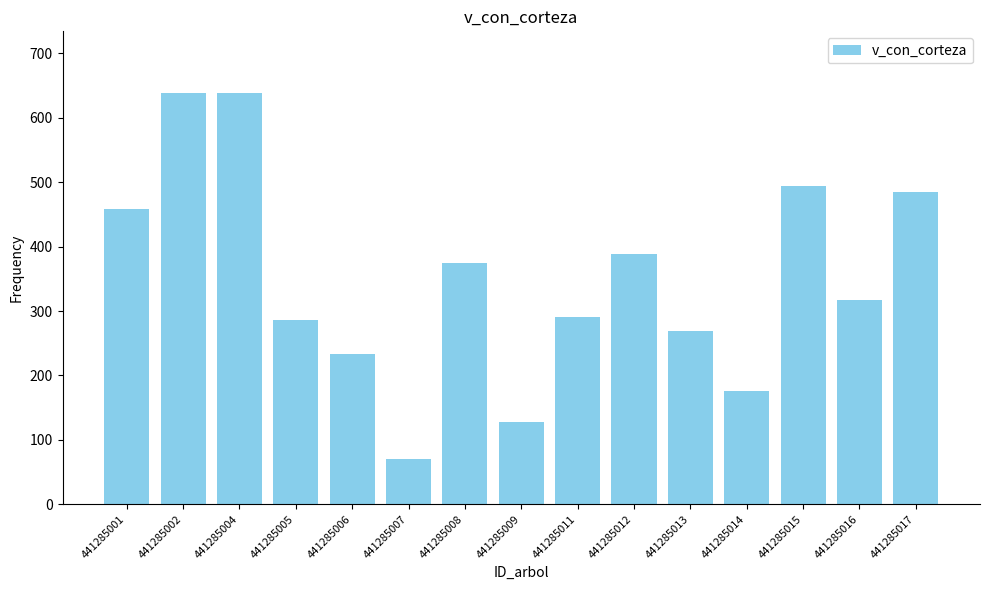

Is it true that the value at 441285012 is 247.7?

False